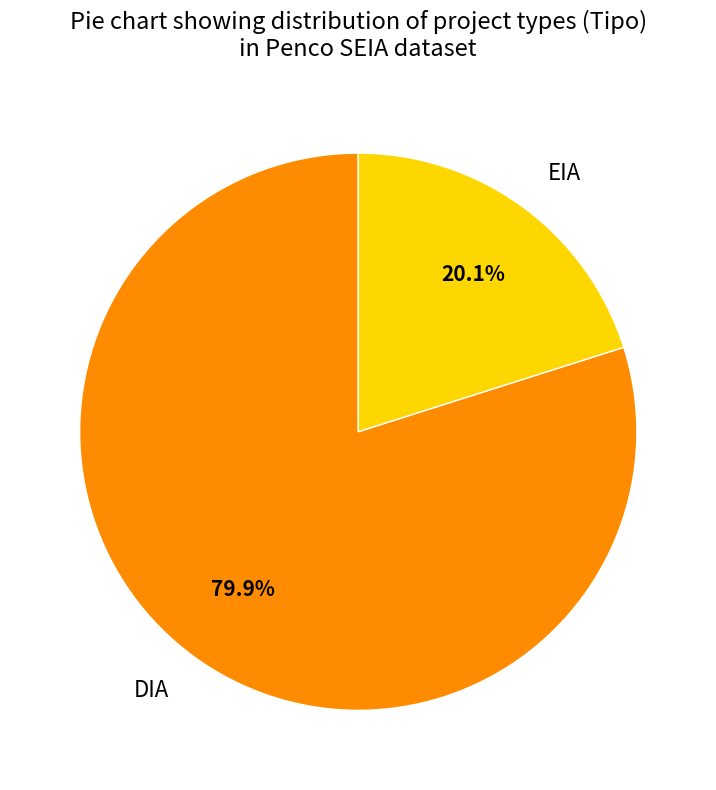

What percentage is the DIA slice, to the nearest percent?

80%